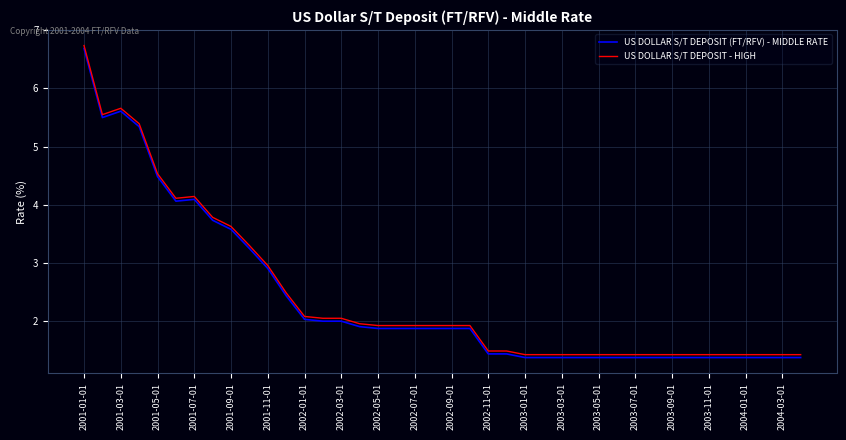

What is the sum of all US DOLLAR S/T DEPOSIT (FT/RFV) - MIDDLE RATE values?

95.8